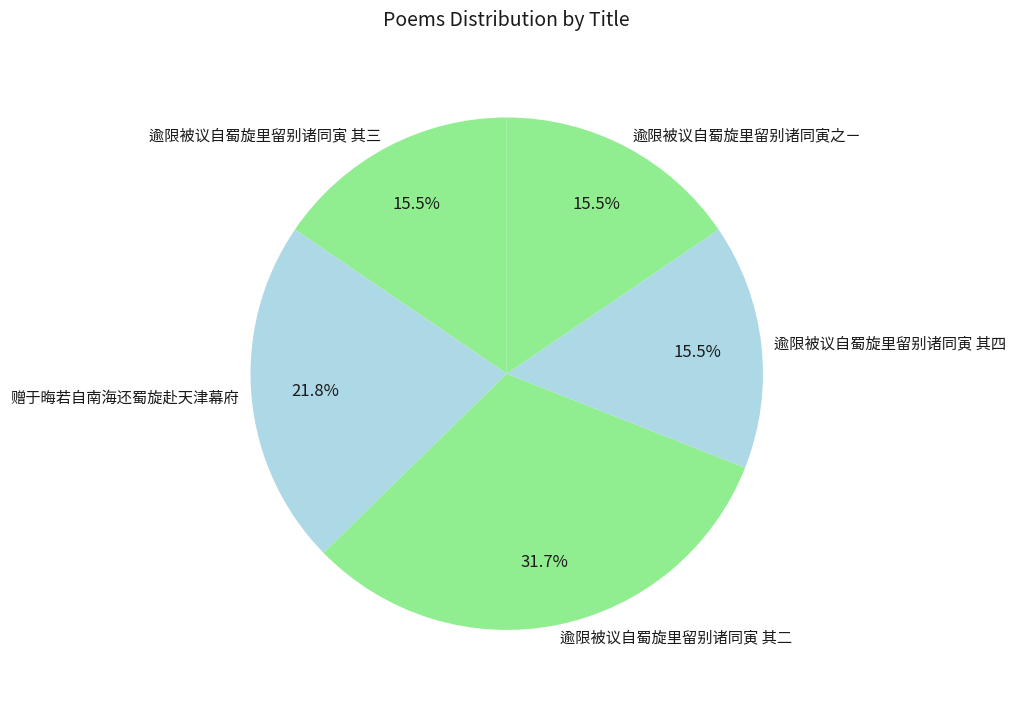

Is it true that 赠于晦若自南海还蜀旋赴天津幕府 is 17% of the pie?

False